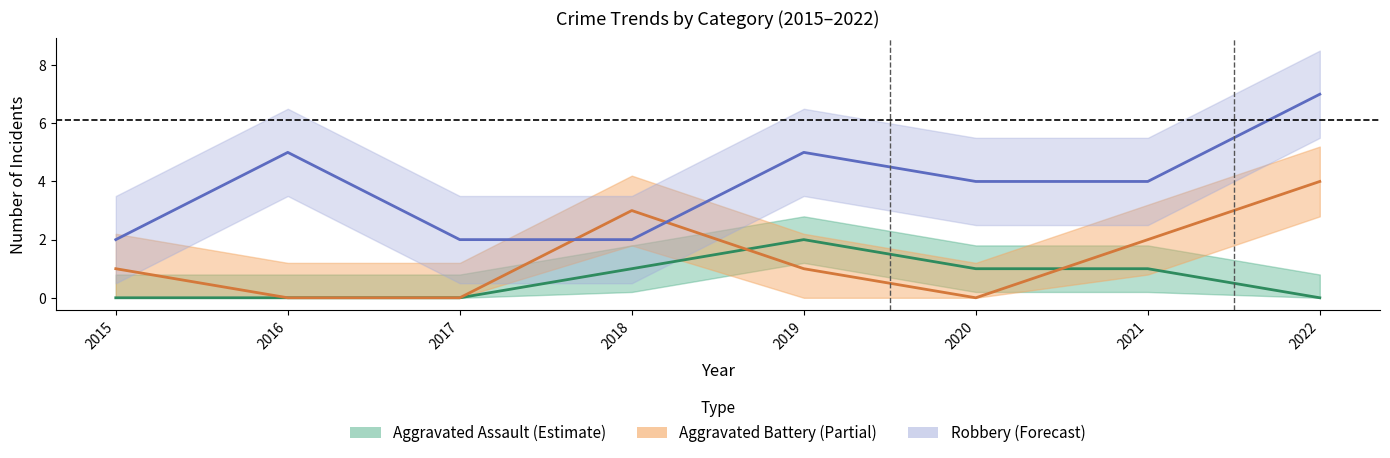

Which series changed the most between 2018 and 2021?

Robbery